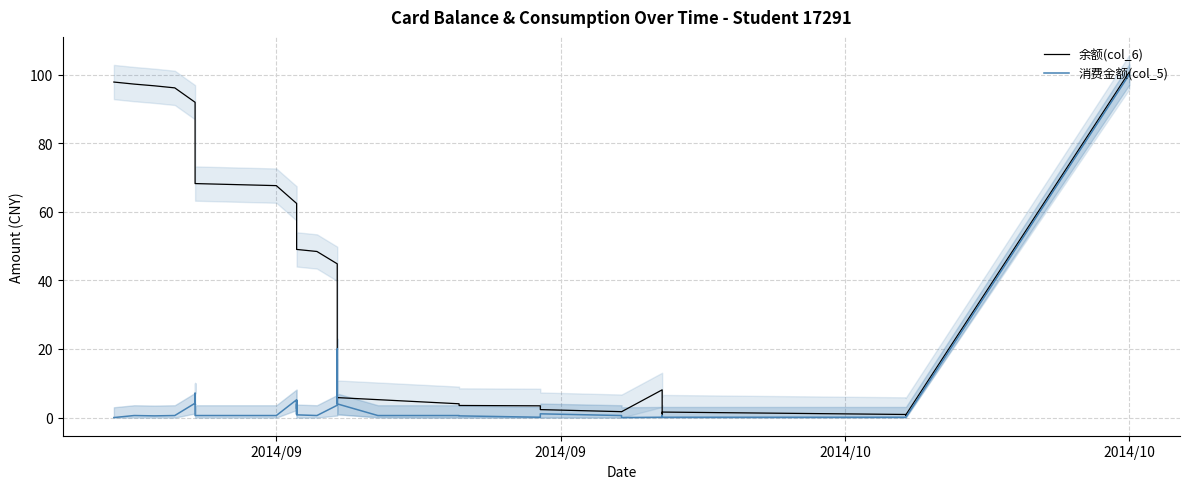

How many values in the 余额(col_6) series are below 44?

20